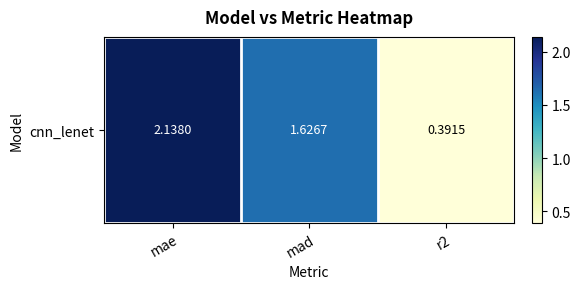

Reading left to right, what are all the values shown in this chart?

2.1	1.6	0.4